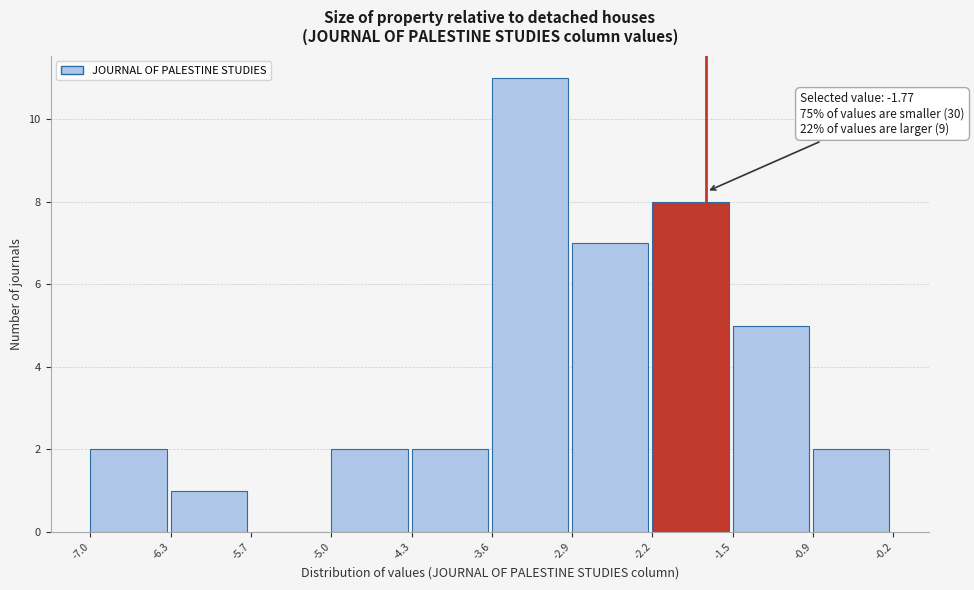

Over which range of the x-axis is the bar tallest?

-3.6 to -2.9